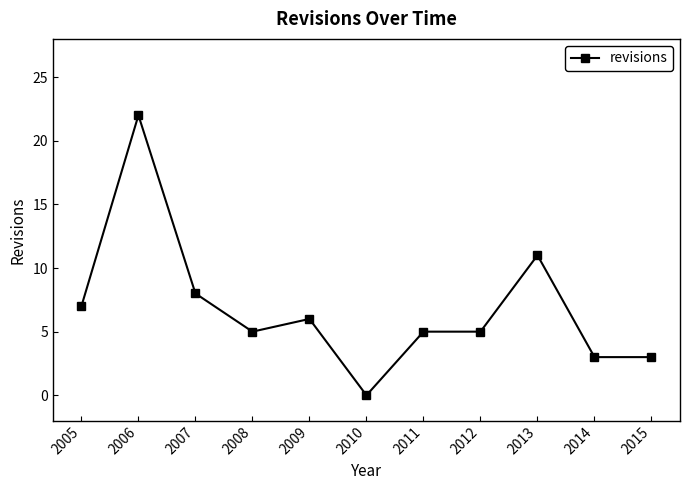

At which category does the data reach its first local valley?

2008